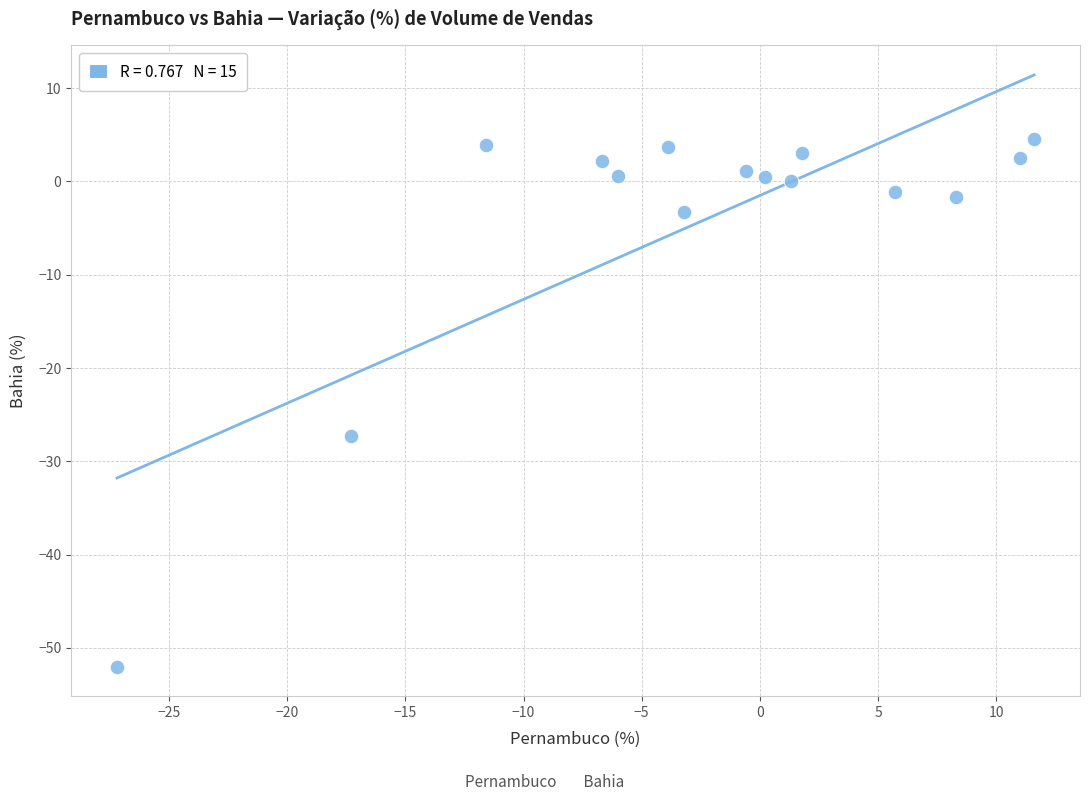

What is the range of Y values (max minus min)?

56.5